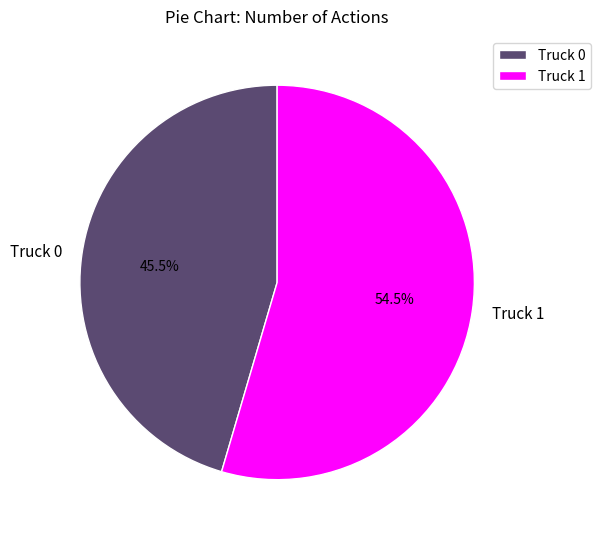

Do Truck 1 and Truck 0 together represent more than half of the pie?

Yes